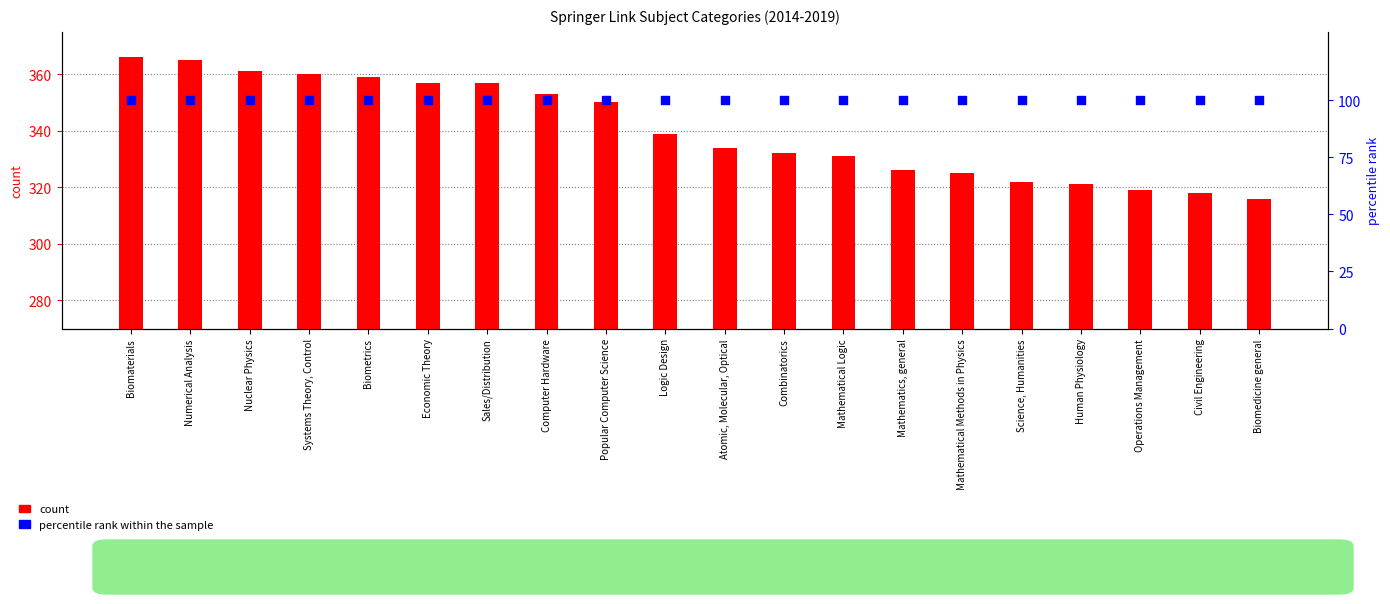

Which series has the widest spread of Y values?

count